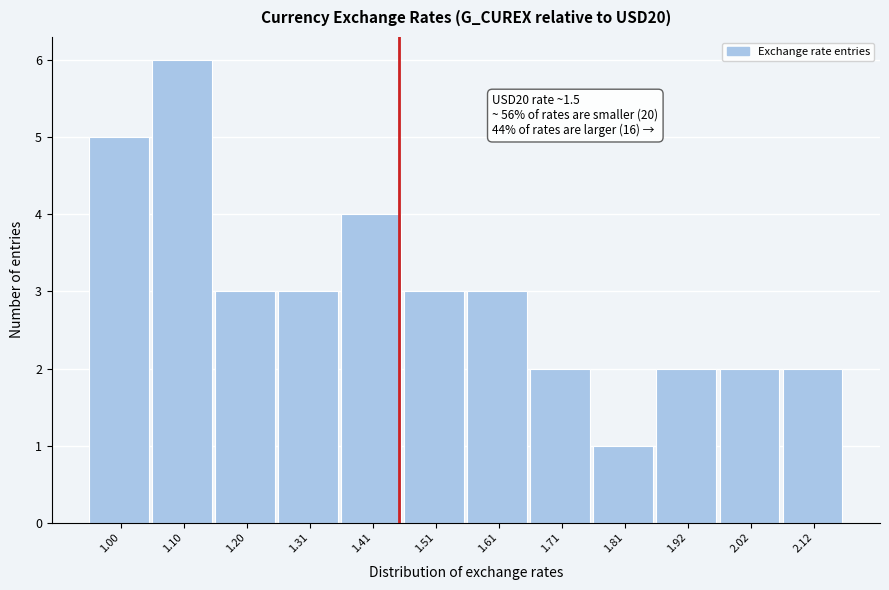

Reading left to right, transcribe all the data shown in this chart.

5	6	3	3	4	3	3	2	1	2	2	2